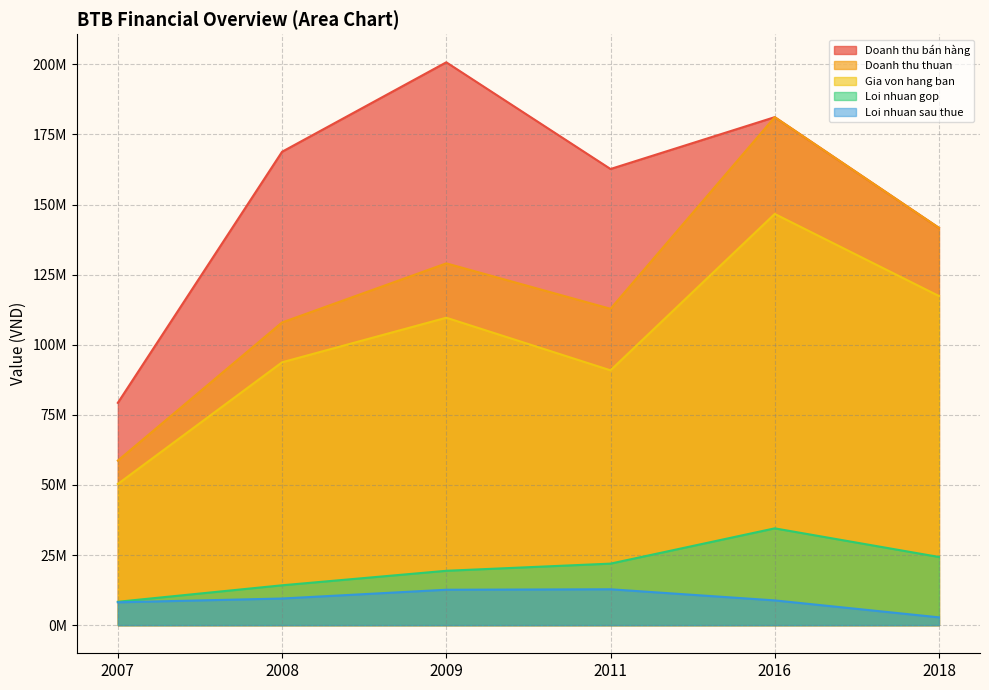

What is the average value of the Doanh thu thuan series?

121894026